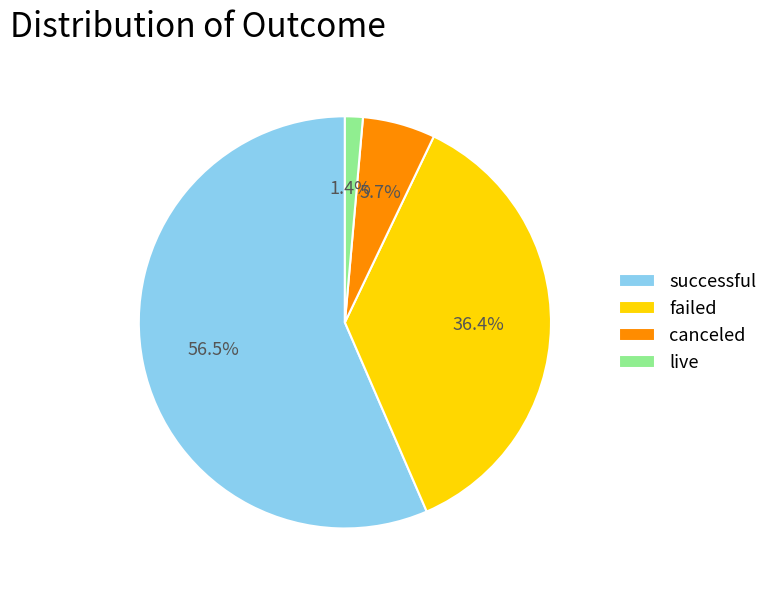

How much of the chart is everything except live?

98.6%